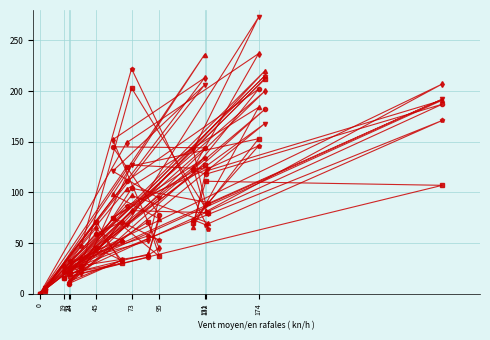

What is the difference between the highest and lowest values at 174?

127